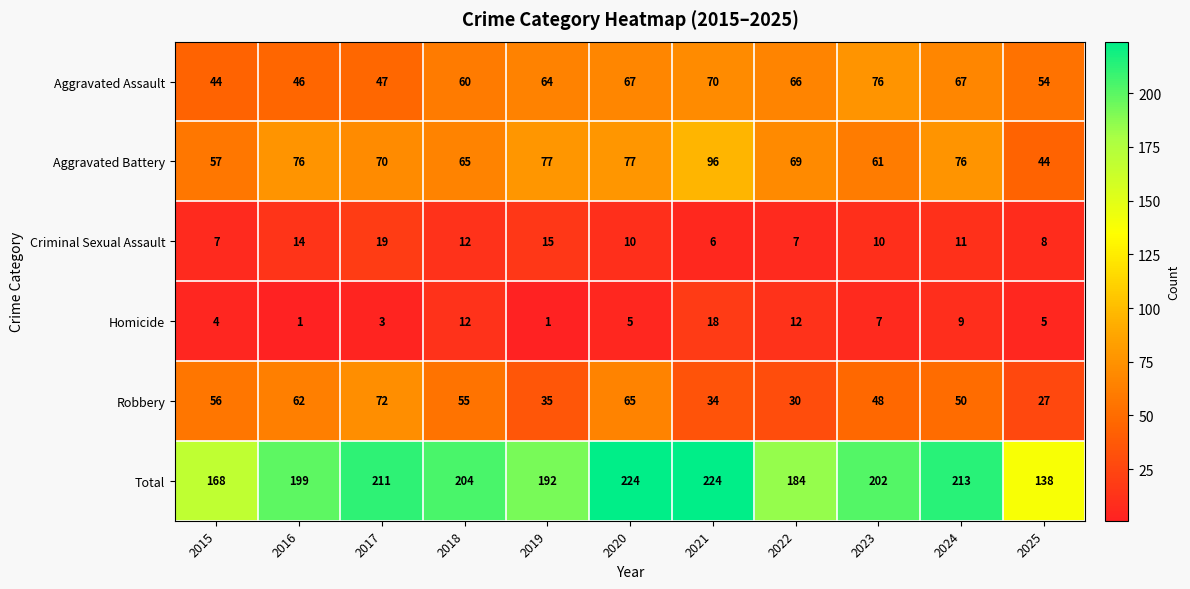

Which series has the largest range (max minus min)?

Total